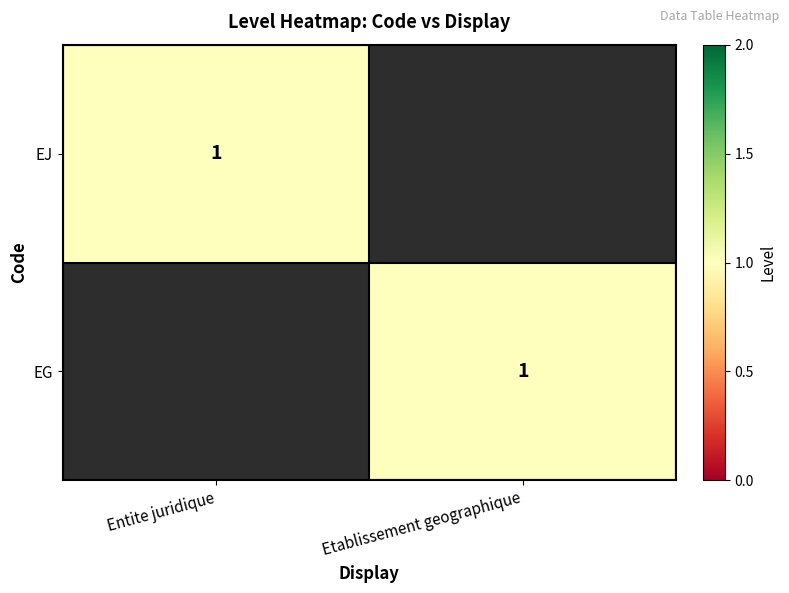

The value of EJ at Entite juridique is 1. True or false?

True